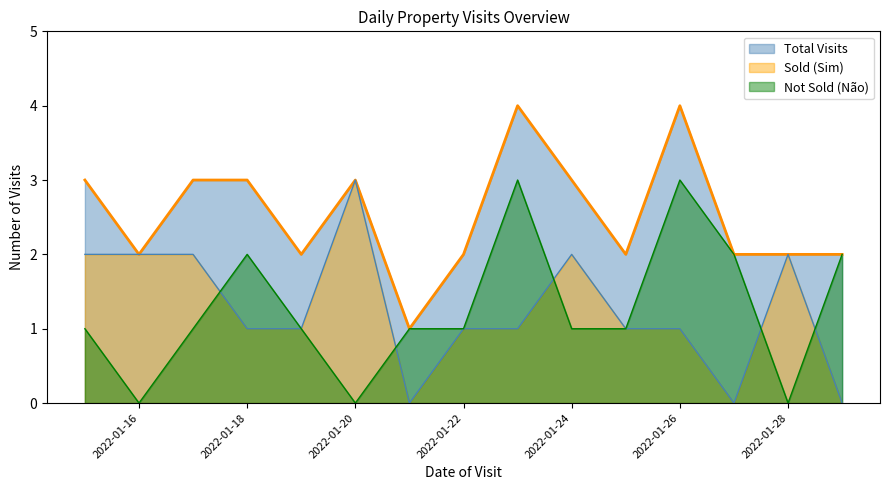

Does the chart display data point markers on the line(s)?

No